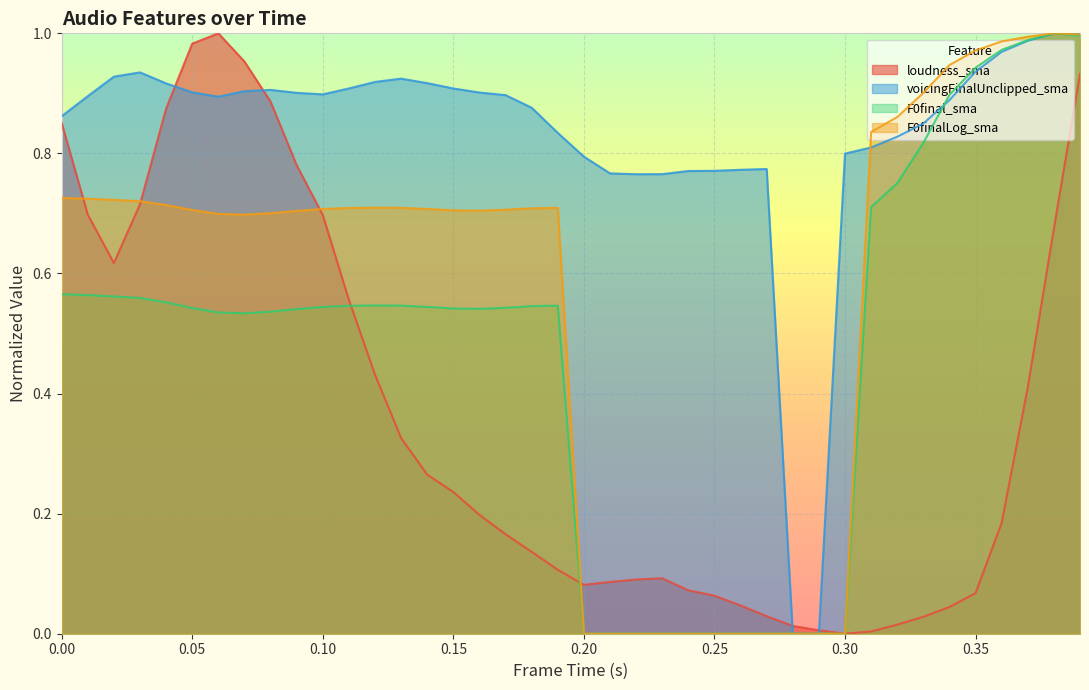

What is the value of the voicingFinalUnclipped_sma point at the 35th from the left?

0.9